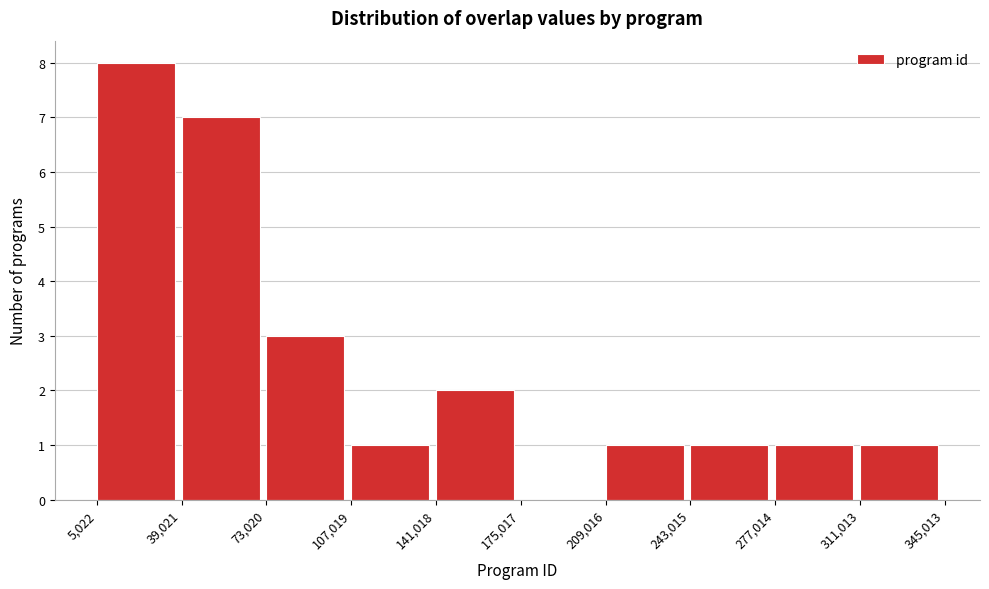

Which range on the x-axis has the tallest bar?

5,022 to 39,021